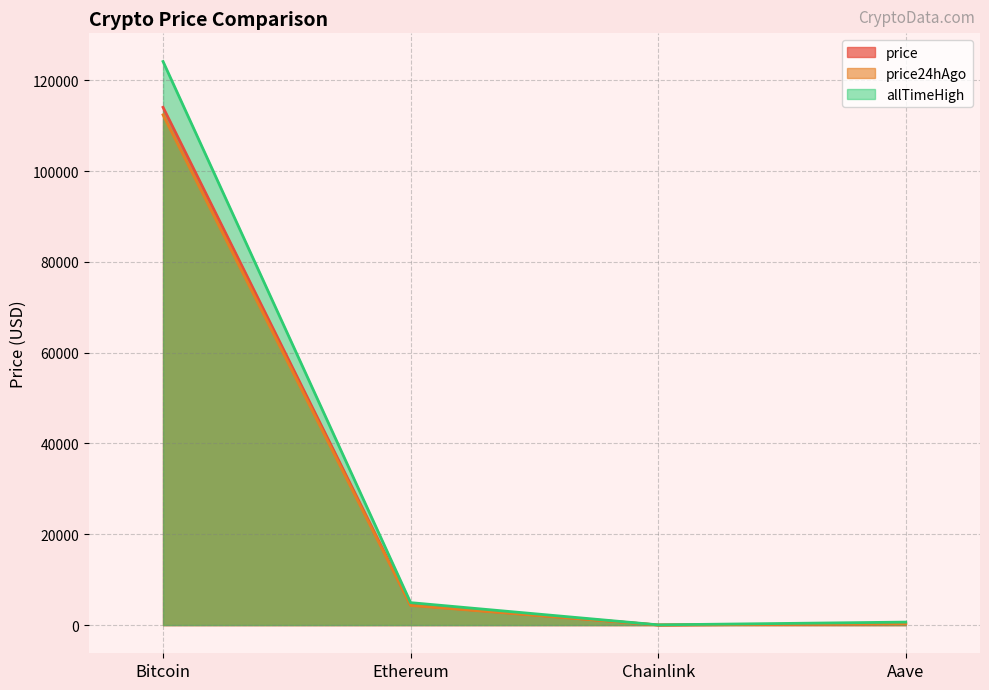

List the labels in order of price24hAgo value, largest first.

Bitcoin, Ethereum, Aave, Chainlink